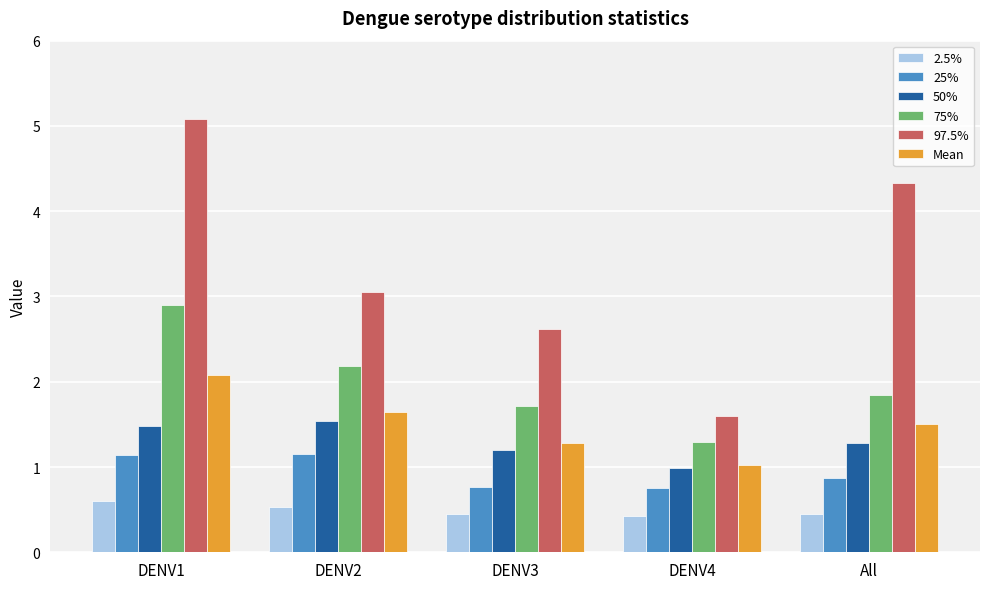

What is the smallest value displayed?

0.4